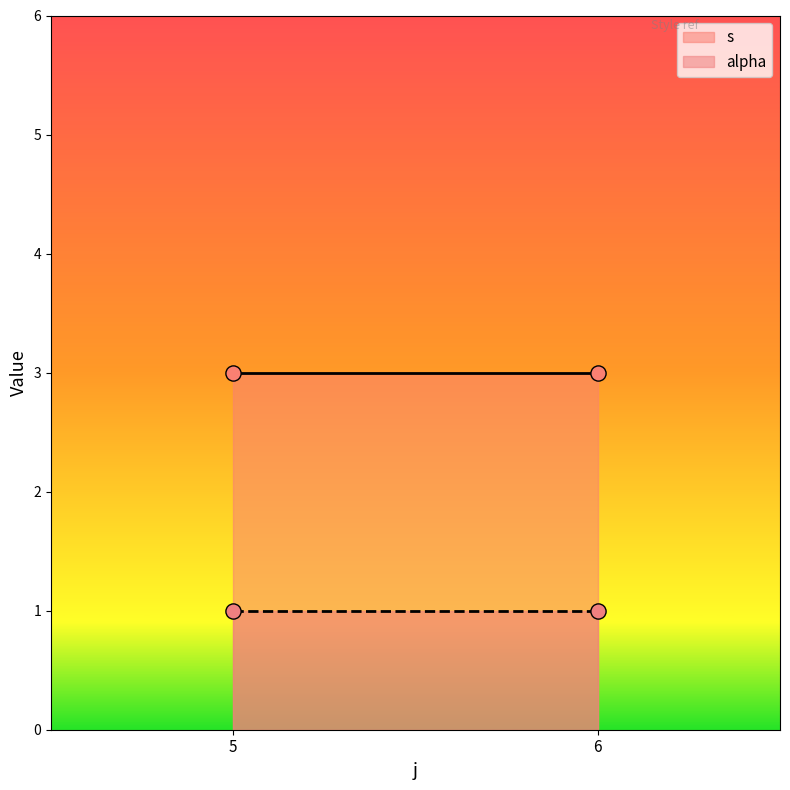

At which category is the sum across all series the highest?

5